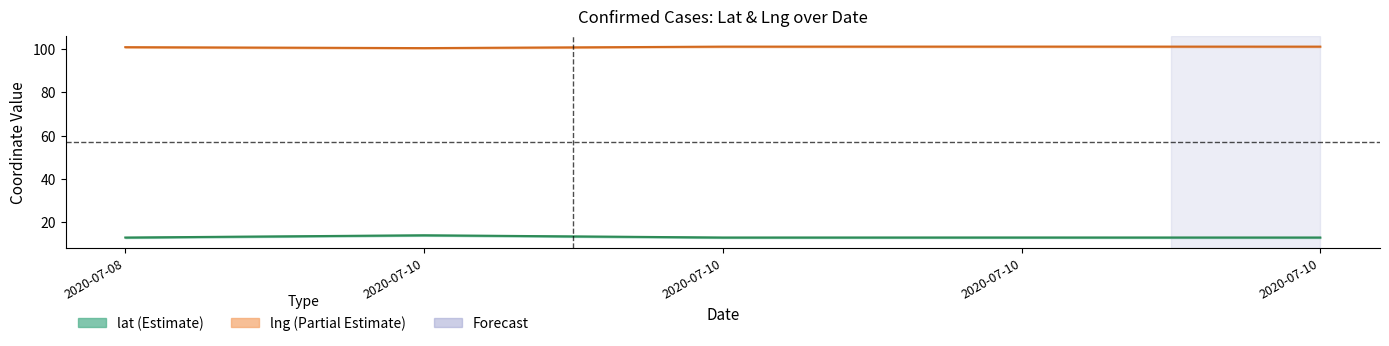

At which label is lng (line) closest to 100?

2020-07-10